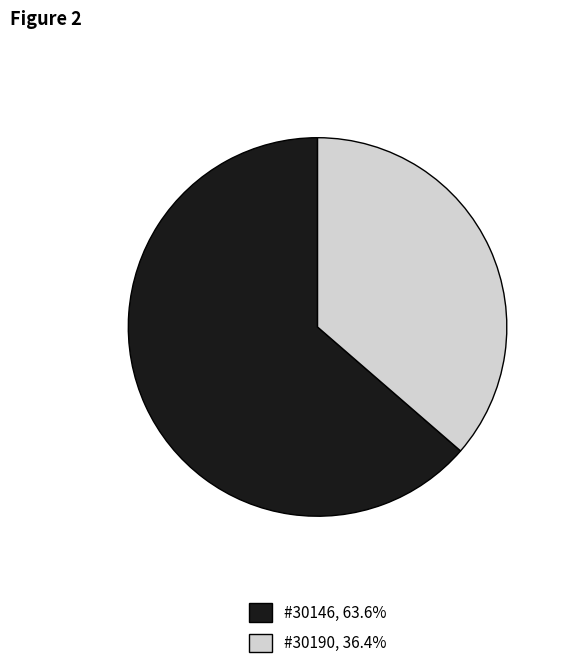

The #30146 slice represents 71% of the pie. True or false?

False